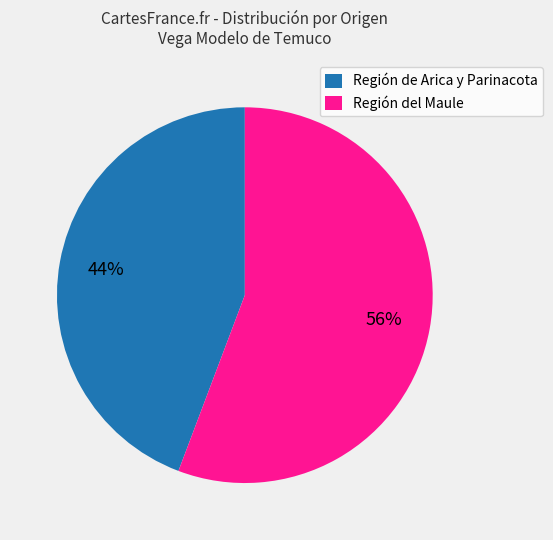

To the nearest percent, what is the average slice percentage?

50%